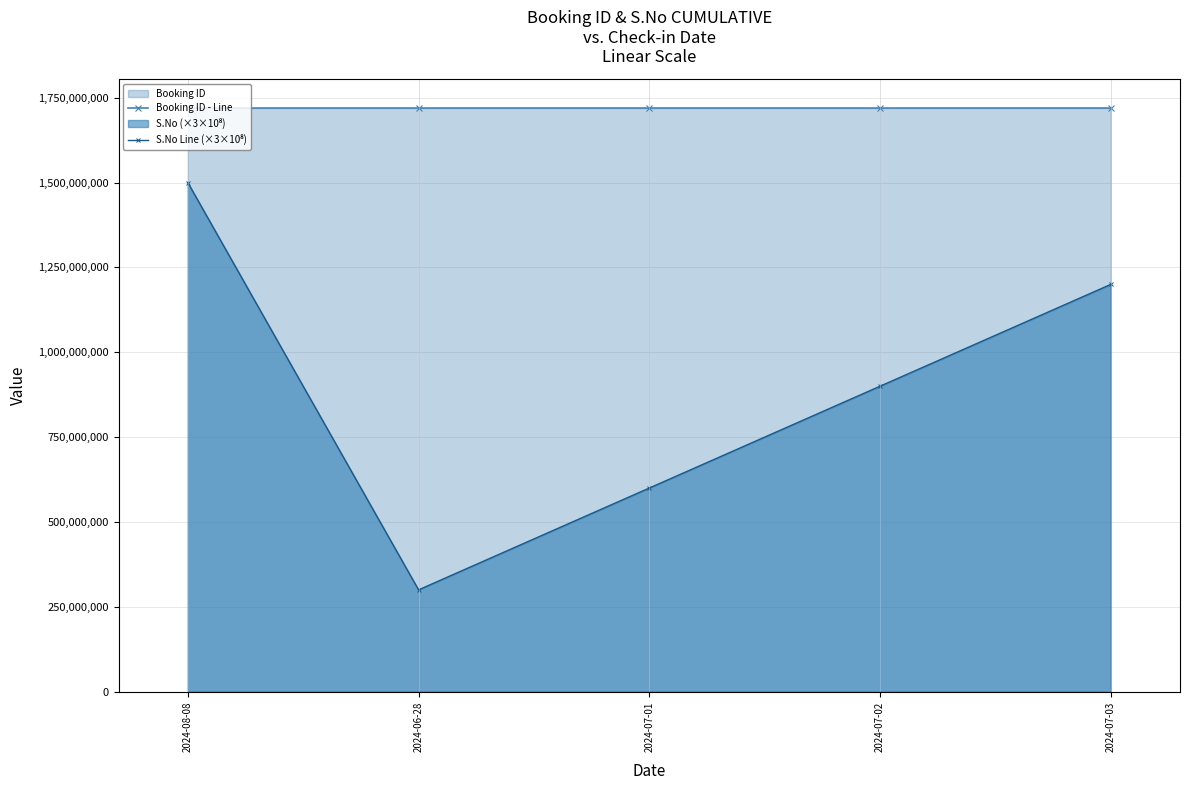

What position from the left is 2024-07-02?

4